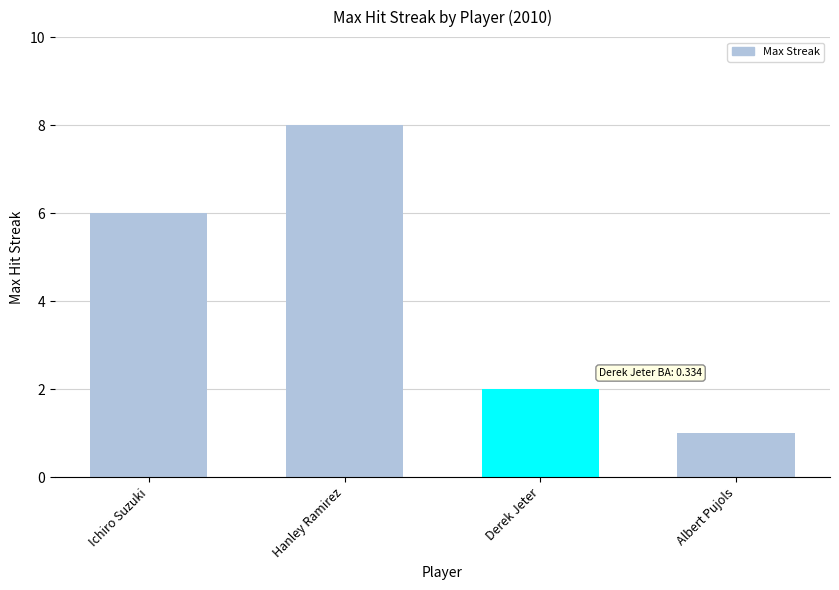

Rank the categories by value from lowest to highest.

Albert Pujols, Derek Jeter, Ichiro Suzuki, Hanley Ramirez